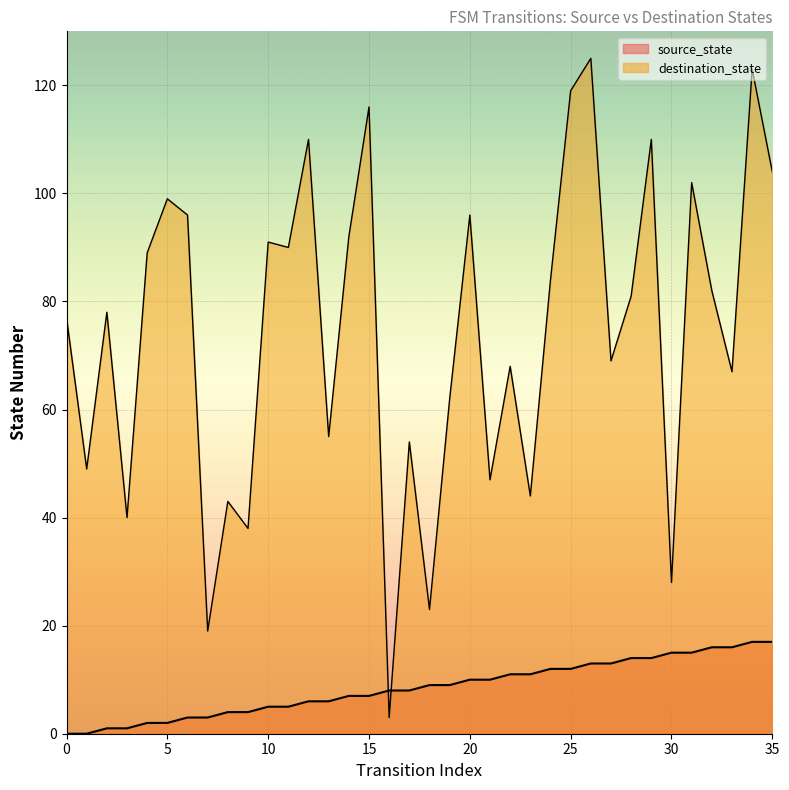

At which label does destination_state first exceed 81?

4